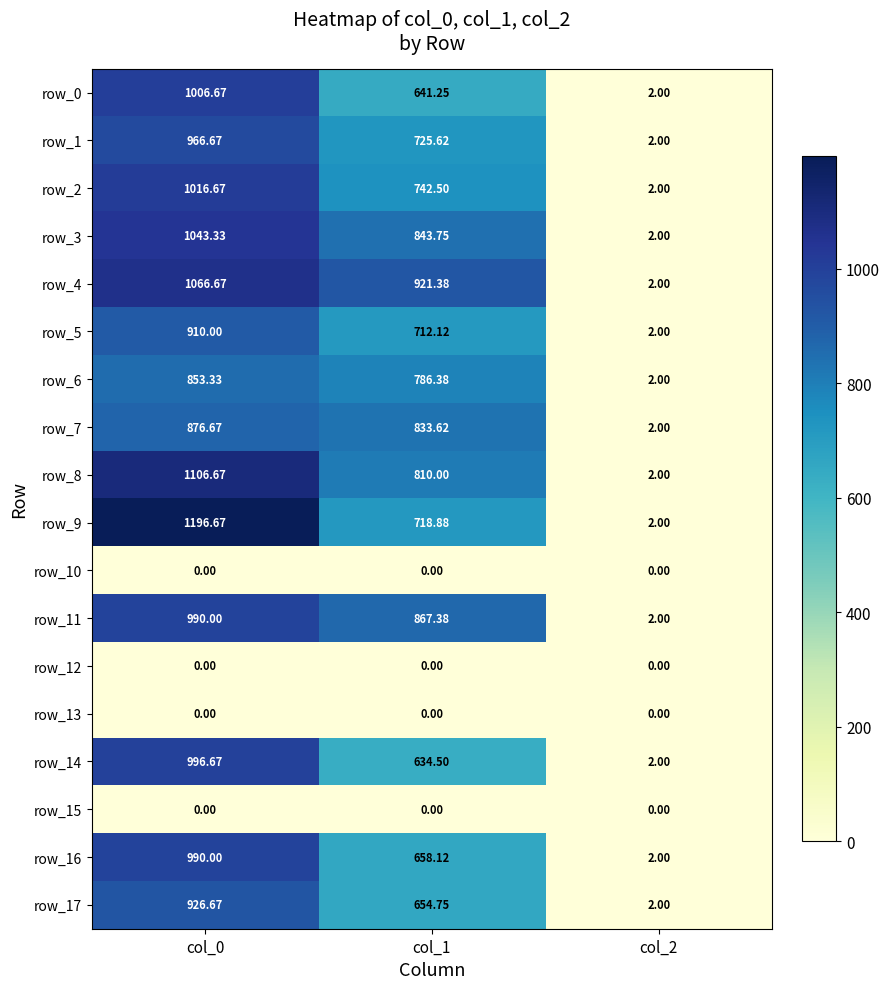

What is the difference between the maximum and minimum values in the row_4 series?

1064.7